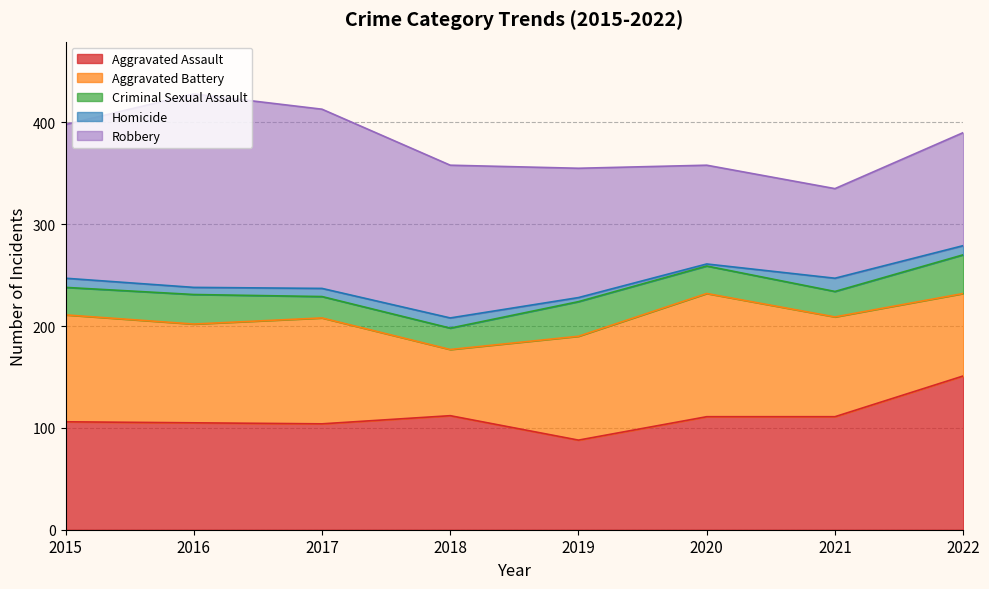

Rank the categories by Criminal Sexual Assault value from highest to lowest.

2022, 2019, 2016, 2015, 2020, 2021, 2017, 2018